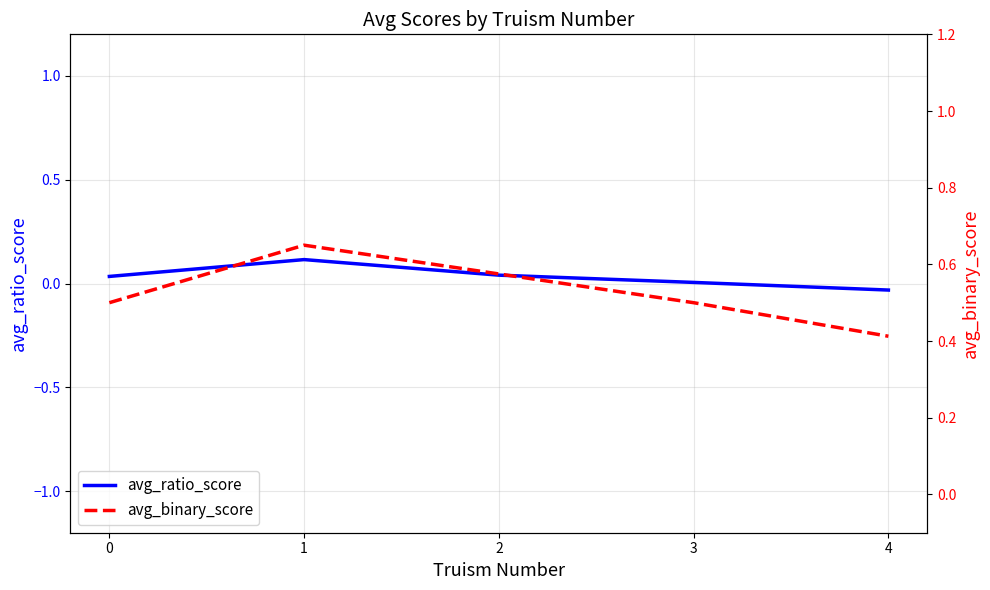

In avg_ratio_score, how many points are higher than both neighbors (excluding endpoints)?

1